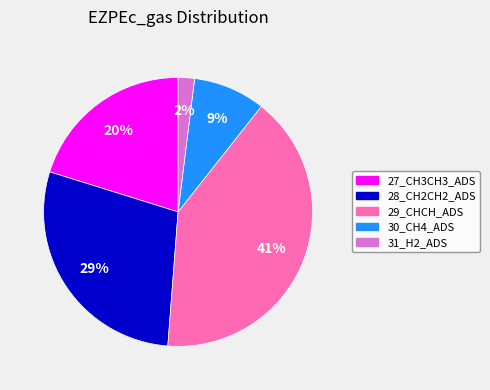

Which slice is the smallest?

31_H2_ADS